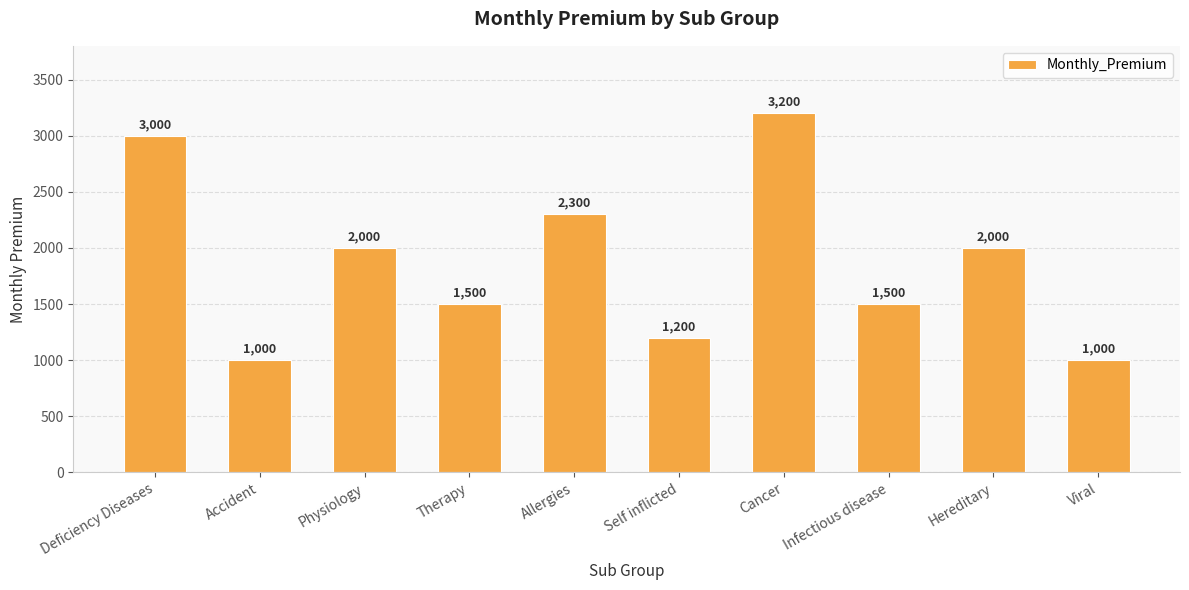

What is the difference between the values at Deficiency Diseases and Self inflicted?

1800